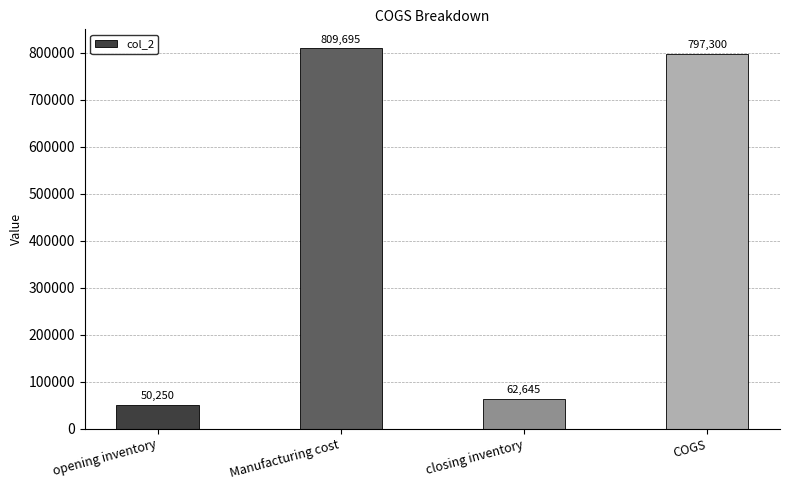

The value at COGS is 346306. True or false?

False